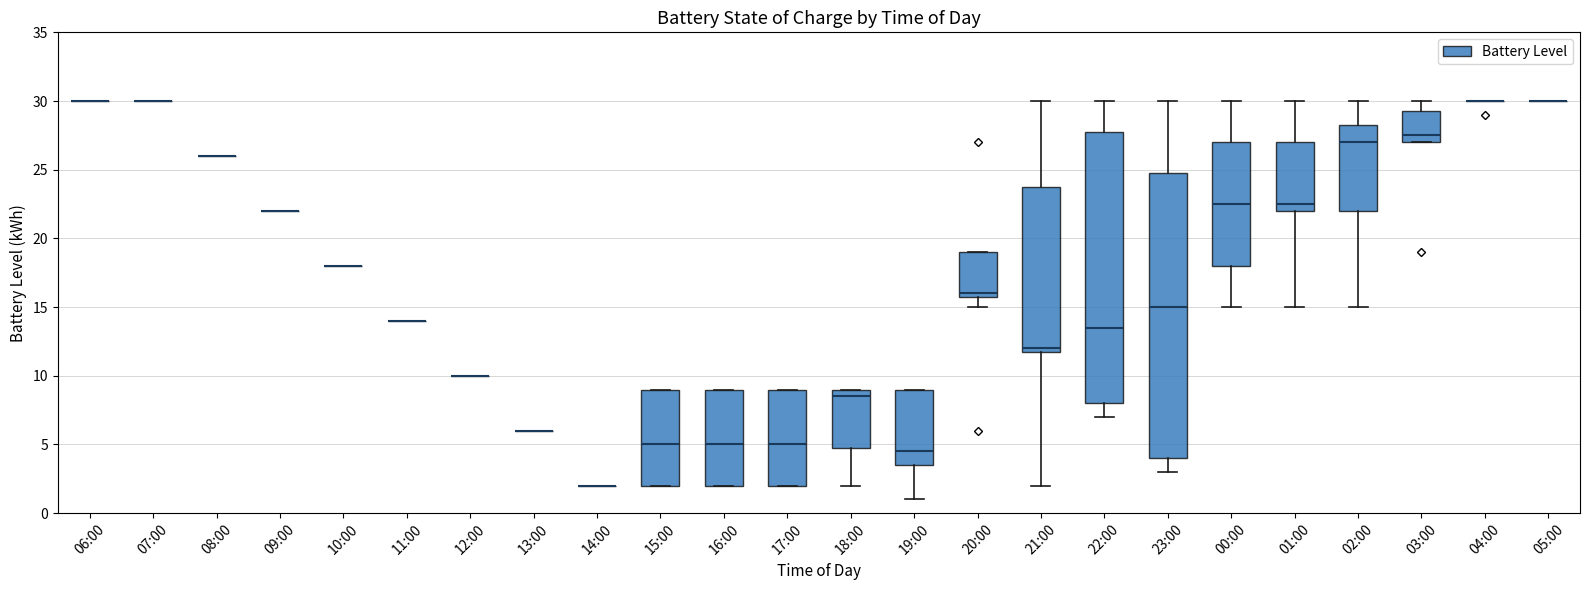

Where is the lower edge of the box for 22:00 on the y-axis? The values are not printed on the chart, so give them approximately, as read against the axis.

8.0